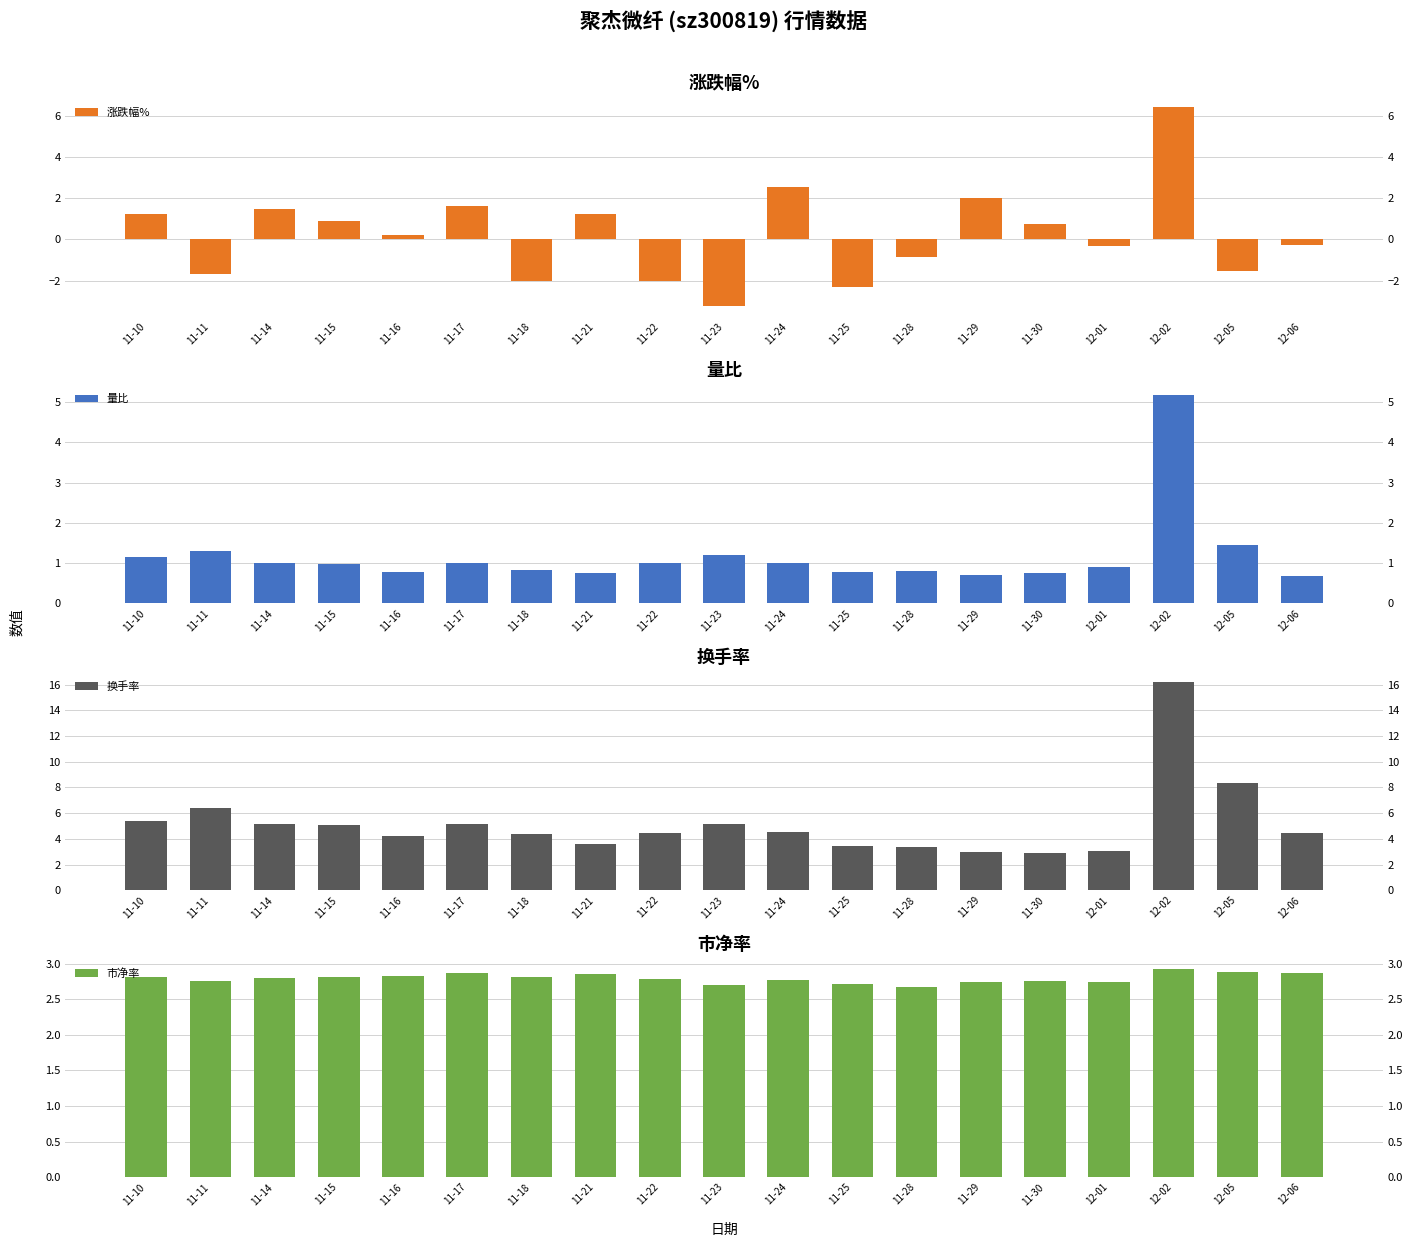

What is the sum of all 涨跌幅% values?

4.0